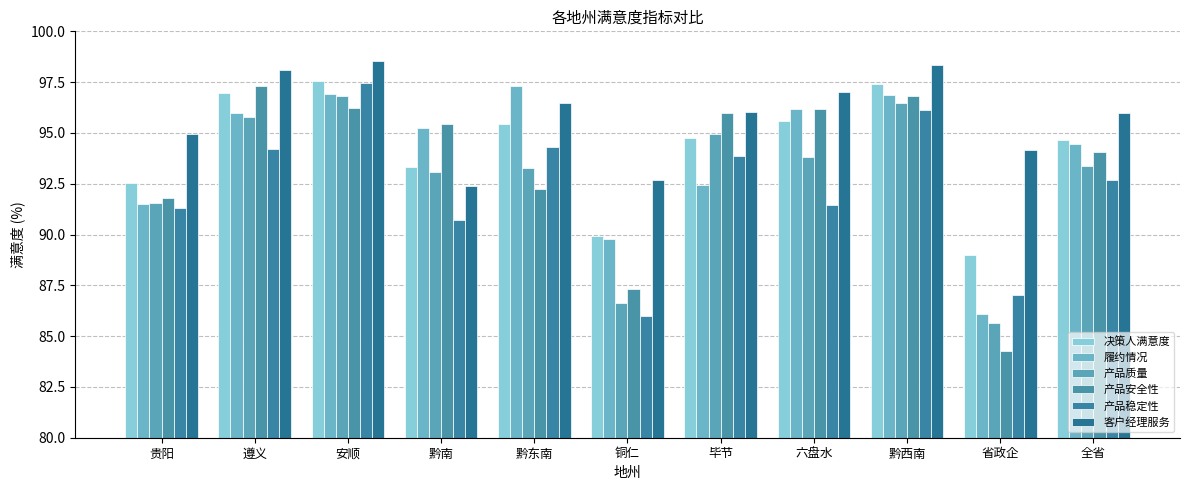

At how many categories does at least one series exceed 89?

11